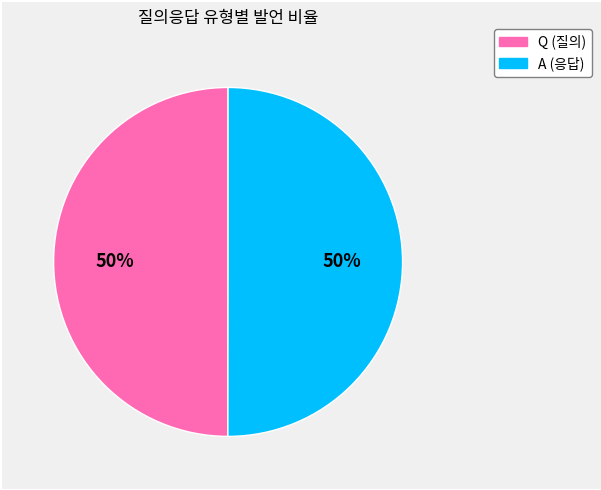

Approximately how many times larger is the value at A compared to Q?

1.0